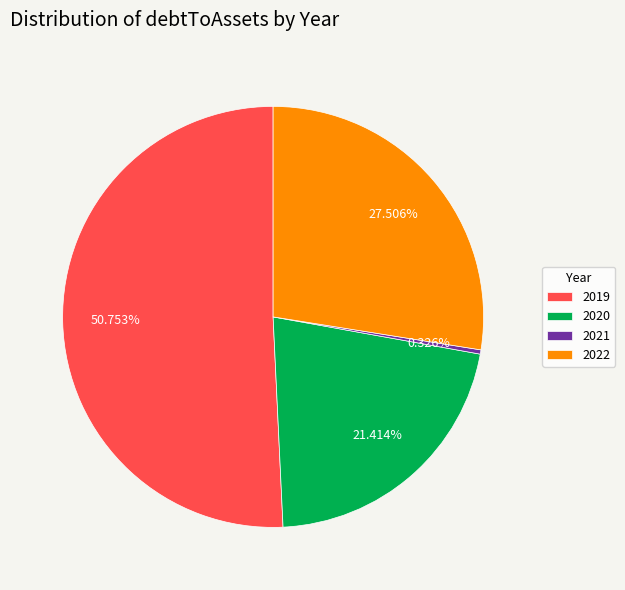

To the nearest percent, what is the average slice percentage?

25%